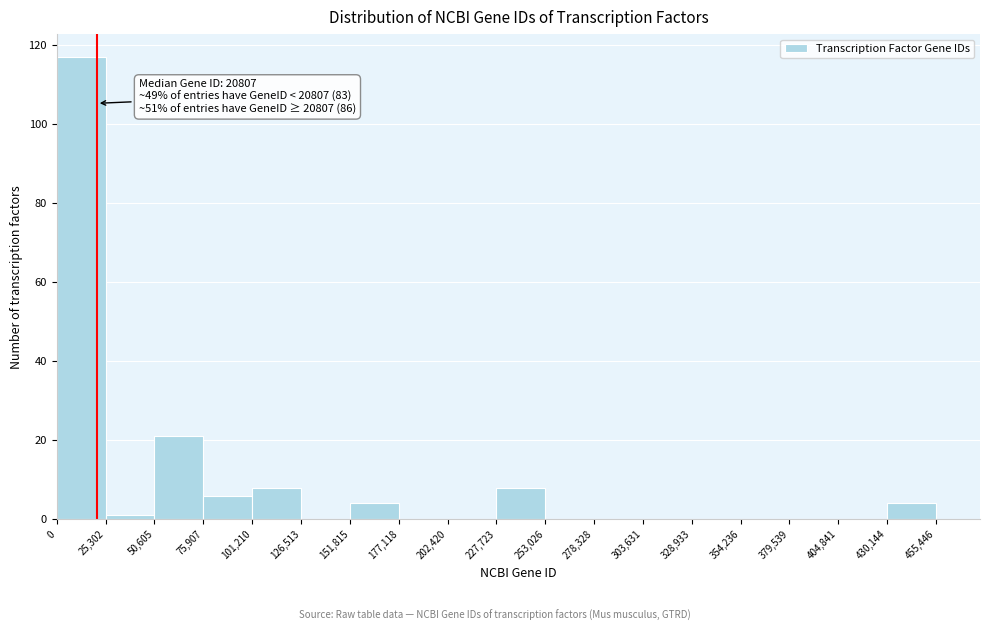

Over which range of the x-axis is the bar tallest?

0 to 25,302